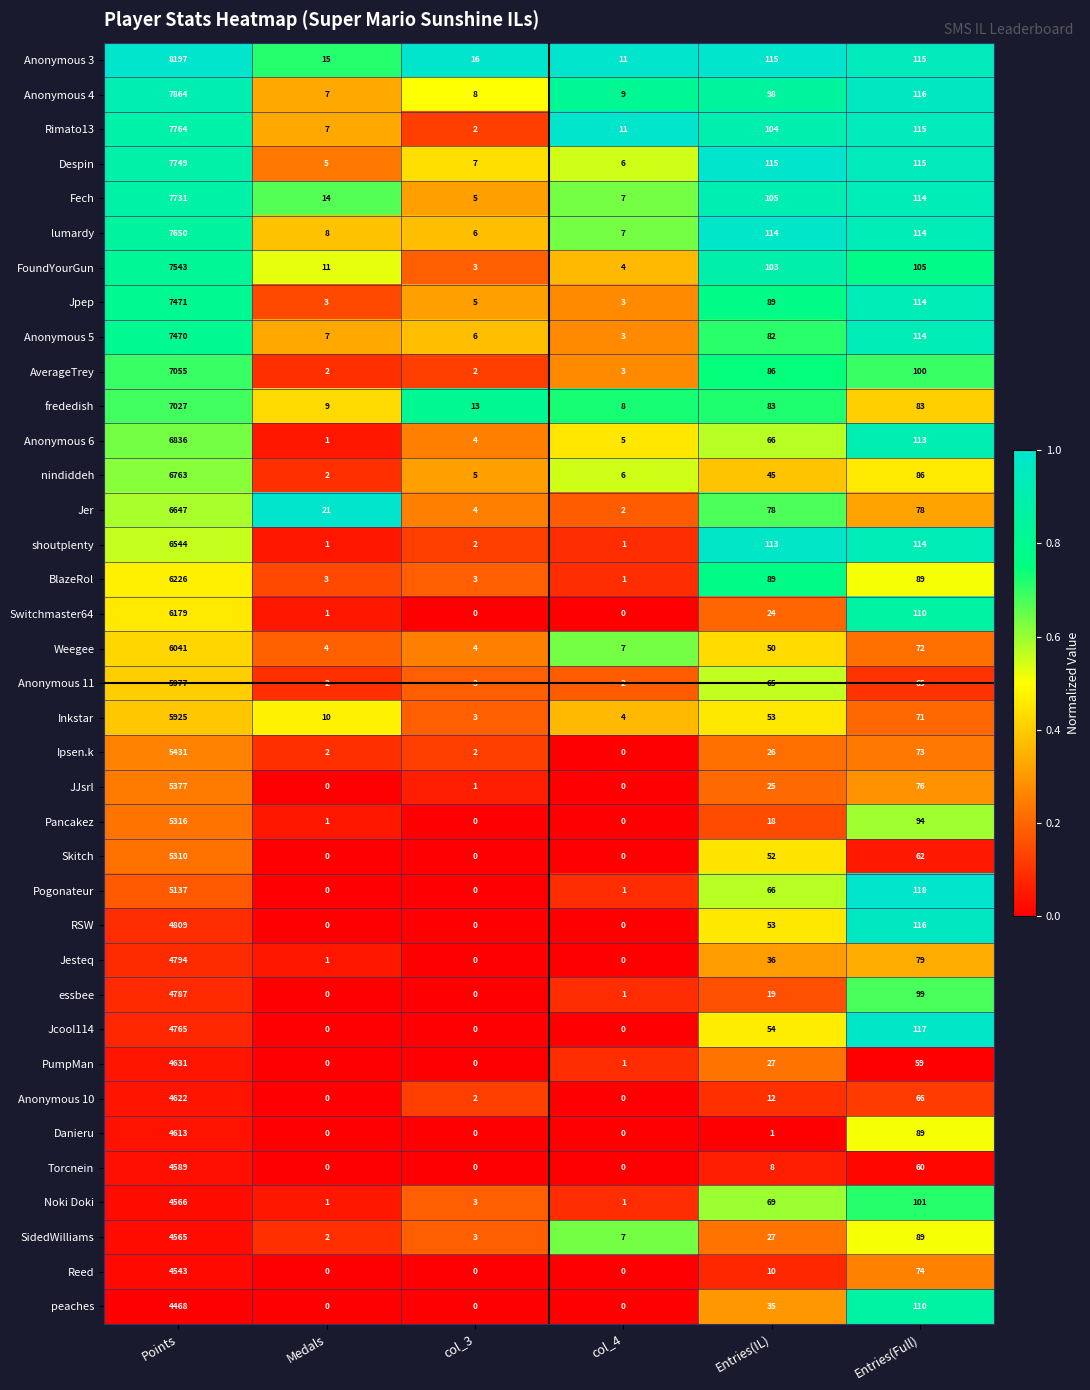

At which category is the sum across all series the highest?

Points